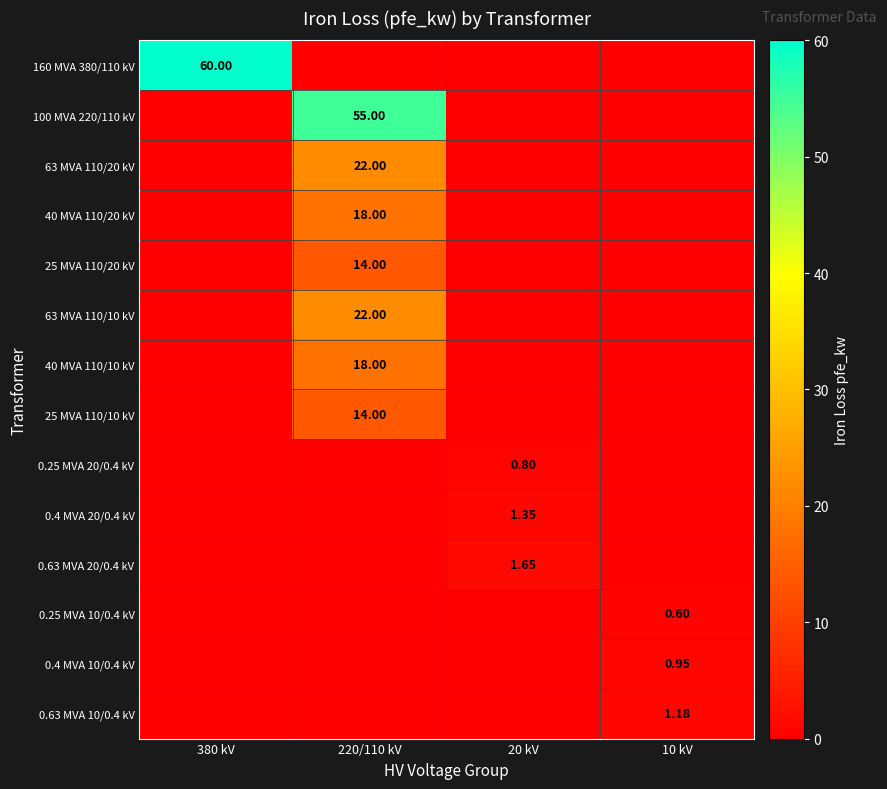

The value of 0.25 MVA 10/0.4 kV at 20 kV is 0.4. True or false?

False